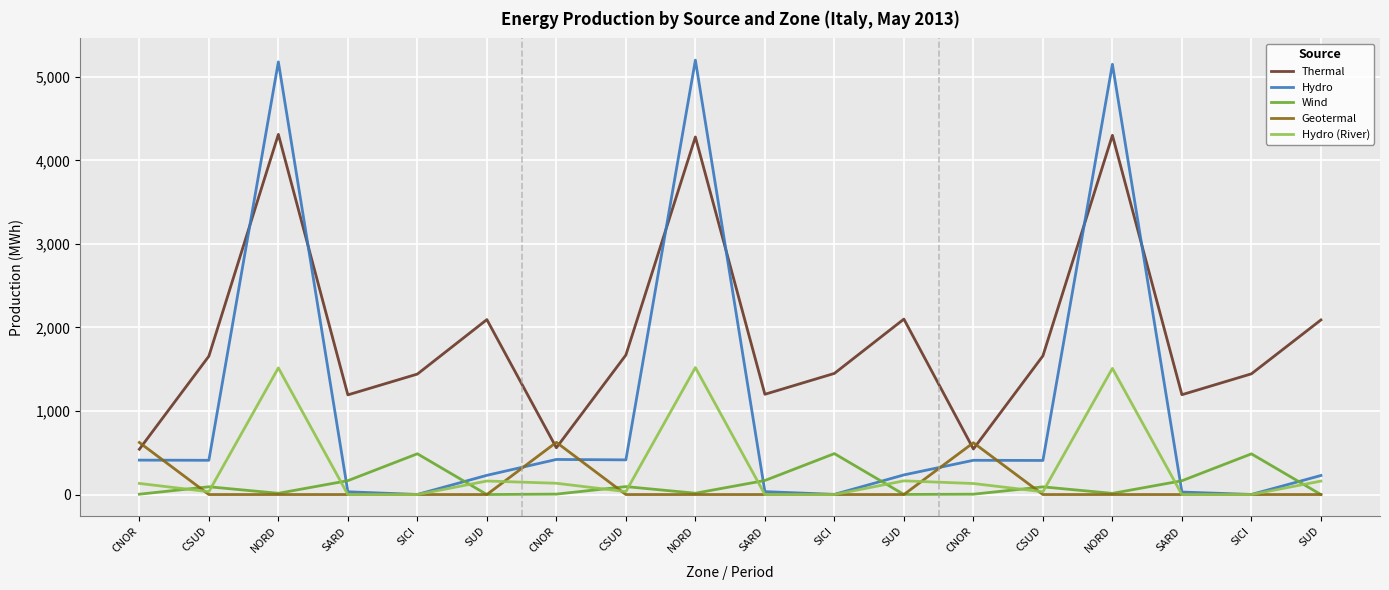

What are all the series names shown in the legend?

Thermal, Hydro, Wind, Geotermal, Hydro (River)